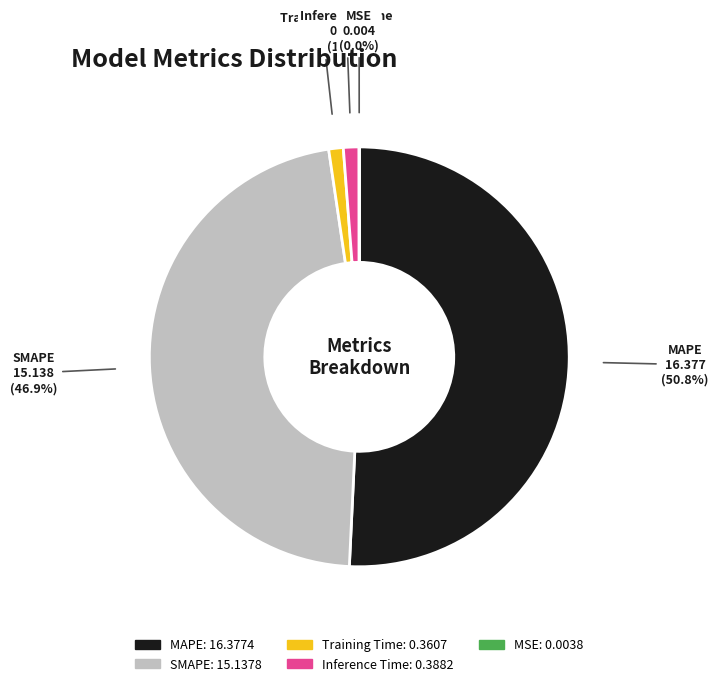

To the nearest percent, what percentage of the pie is MAPE?

51%